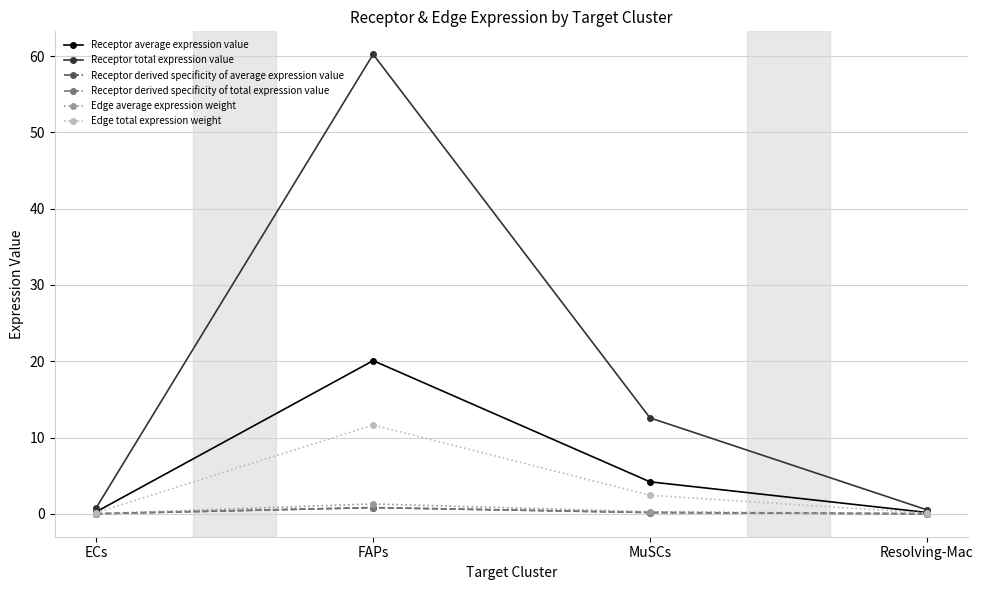

Is this an area chart (filled region under the line)?

No